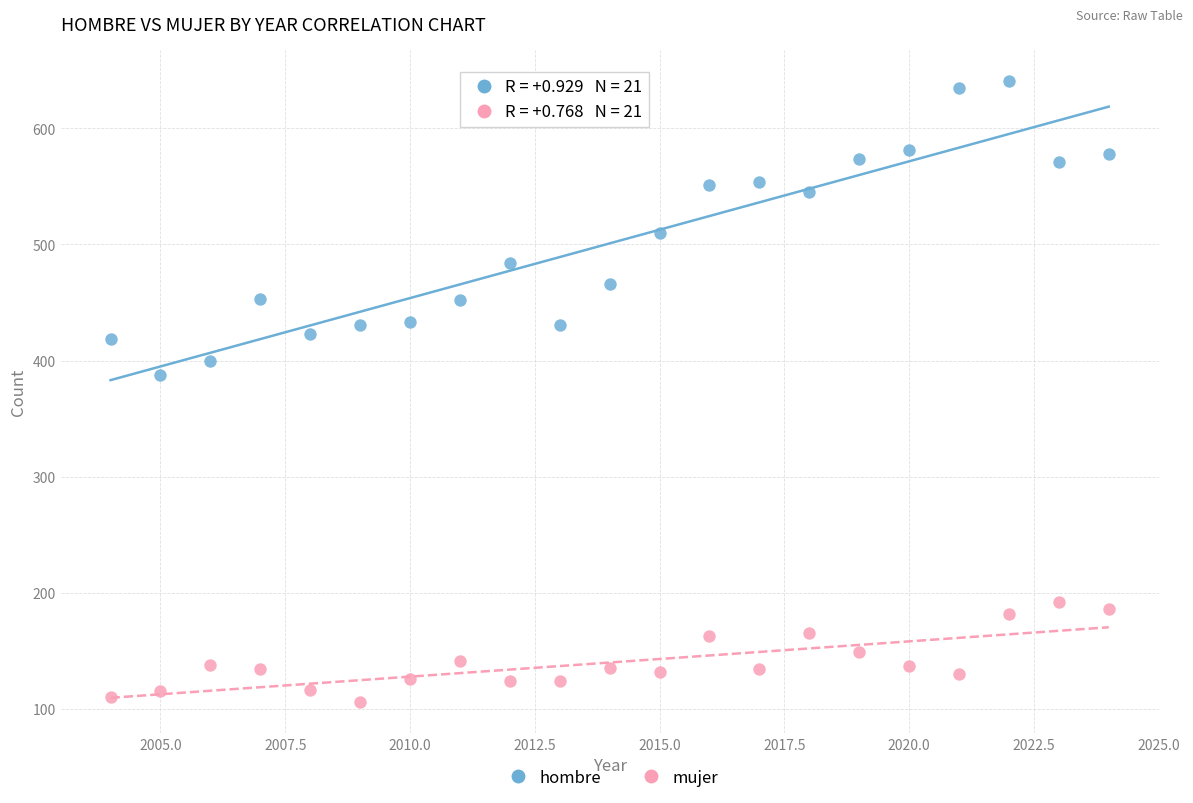

Which series reaches the maximum Y coordinate?

hombre